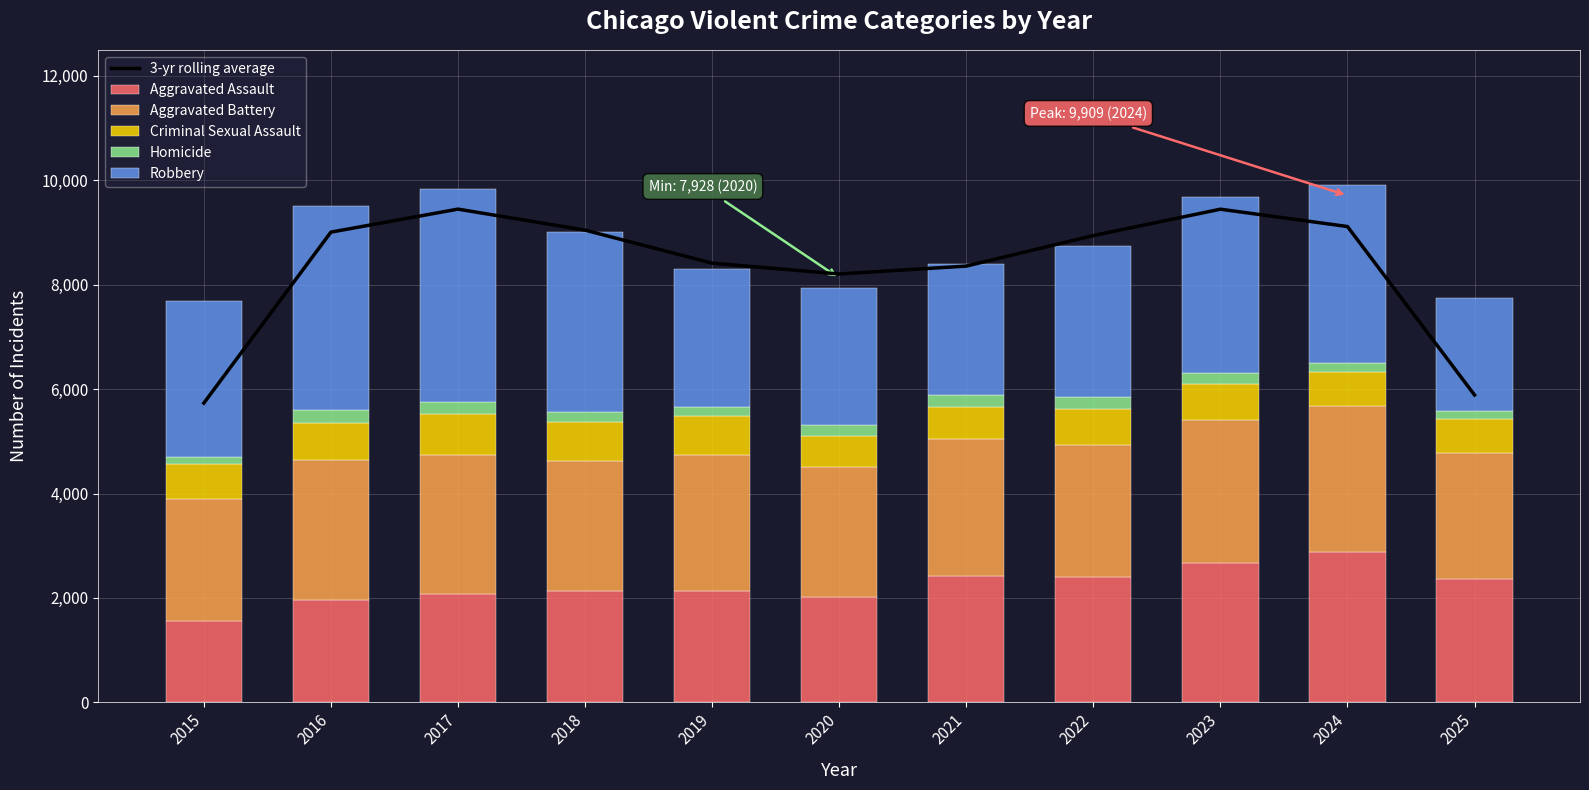

At how many categories does at least one series exceed 6796?

9